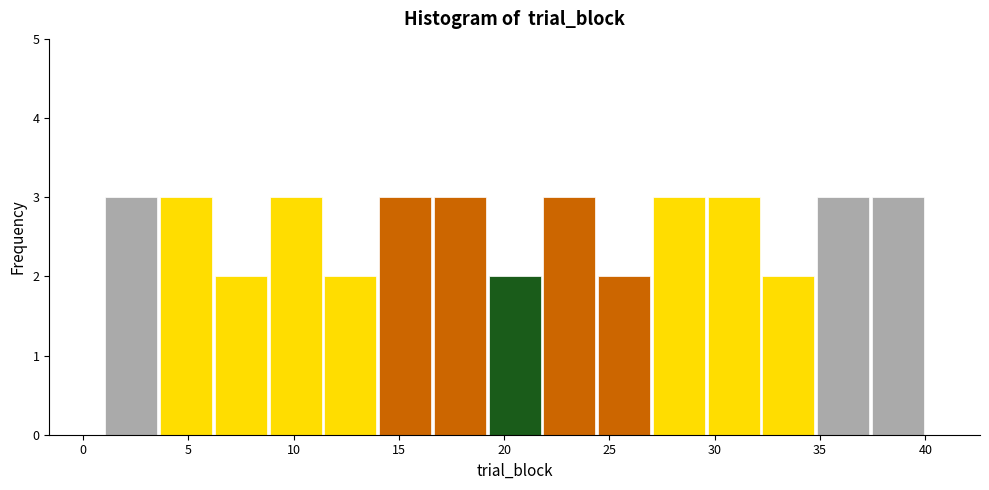

Reading left to right, transcribe this chart: for each bar, give the range it covers on the x-axis and its height. Neither the bar edges nor the heights are printed on the chart, so give them approximately, as read against the axes.

1.0 to 3.6: 3
3.6 to 6.2: 3
6.2 to 8.8: 2
8.8 to 11.4: 3
11.4 to 14.0: 2
14.0 to 16.6: 3
16.6 to 19.2: 3
19.2 to 21.8: 2
21.8 to 24.4: 3
24.4 to 27.0: 2
27.0 to 29.6: 3
29.6 to 32.2: 3
32.2 to 34.8: 2
34.8 to 37.4: 3
37.4 to 40.0: 3